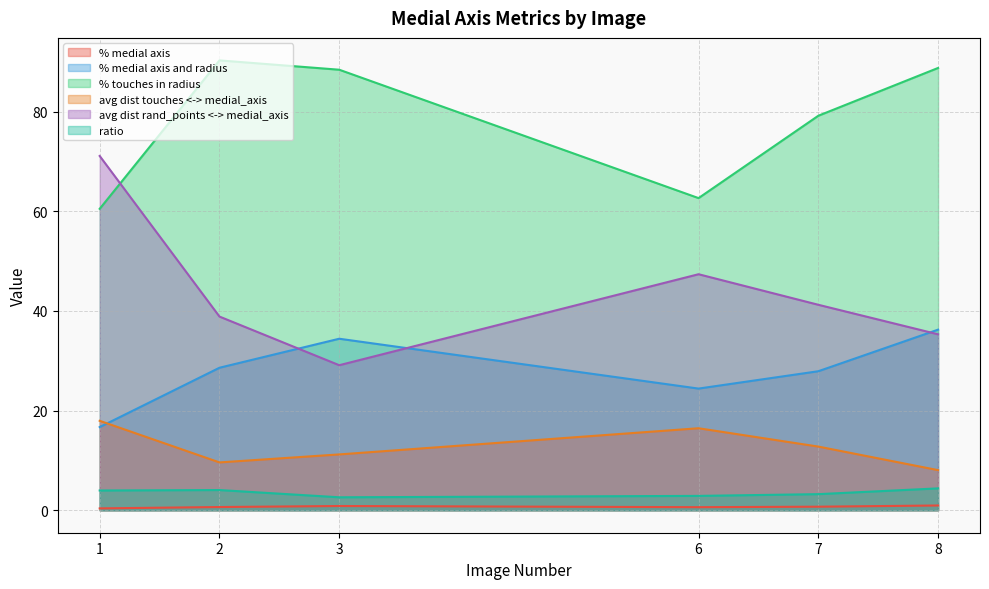

True or false: ratio and avg dist rand_points <-> medial_axis cross at least once.

False